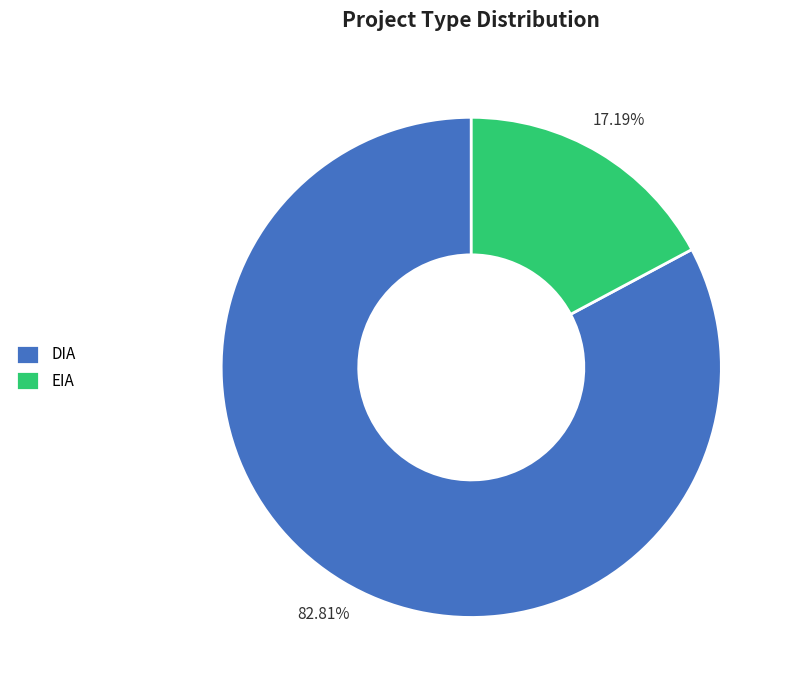

Which category has the smallest portion of the pie?

EIA